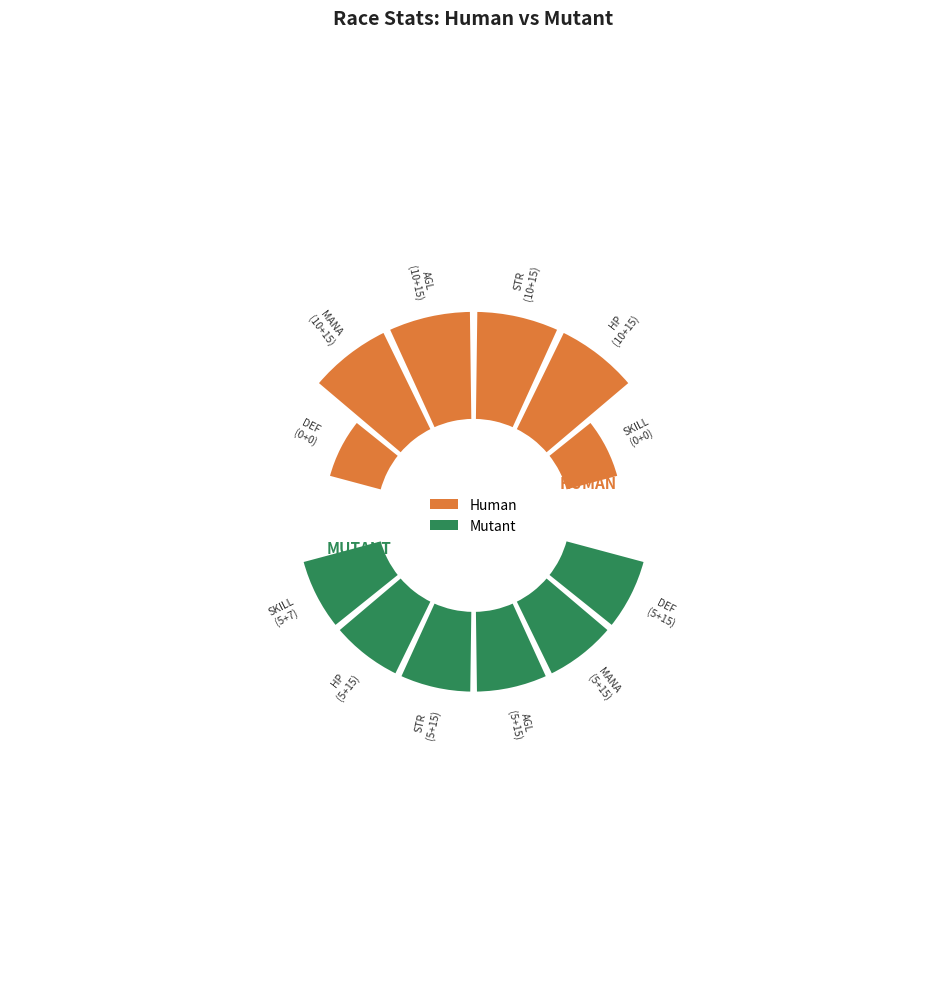

Which slice is the smallest?

Human